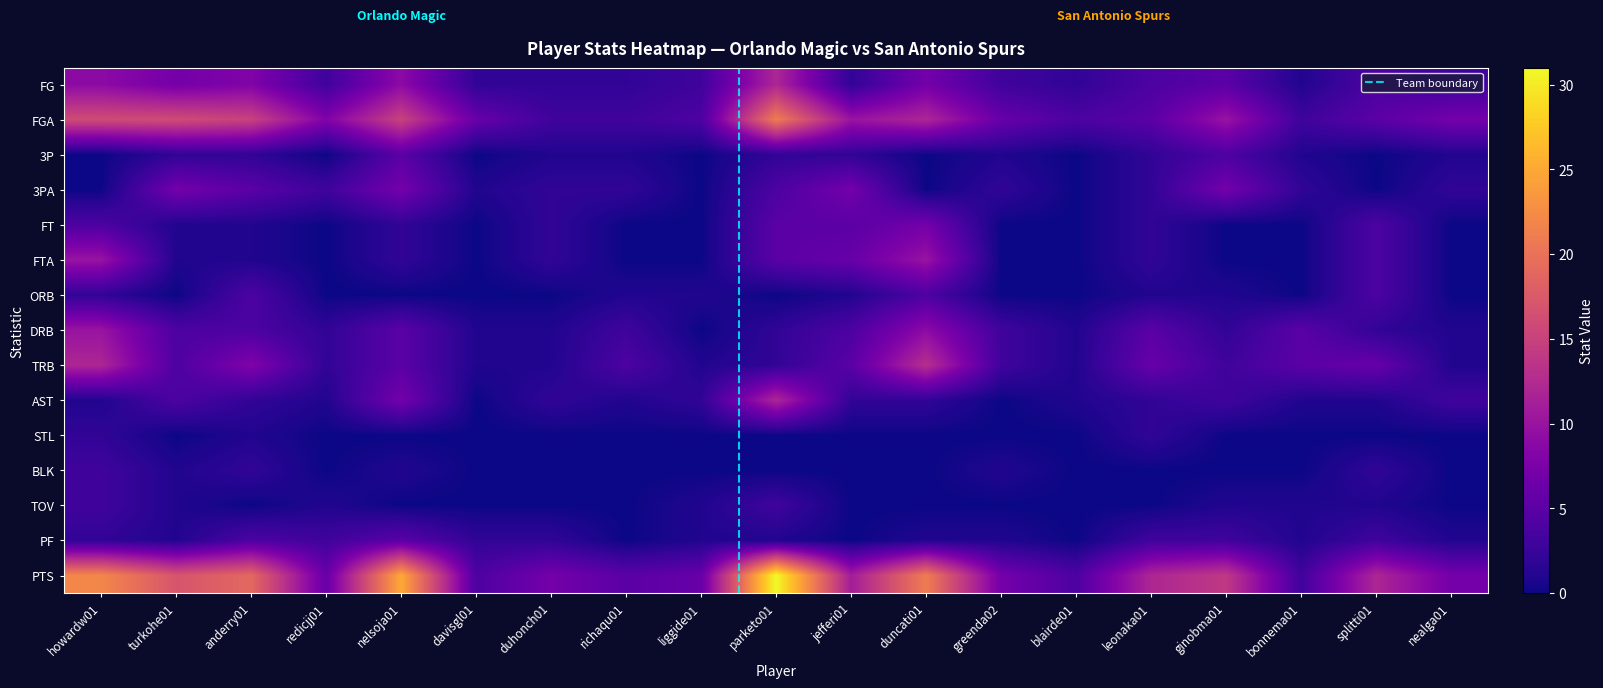

Reading right to left, list all the values displayed in this chart.

howardw01: 22	2	3	3	2	1	12	10	2	10	4	0	0	16	9
turkohe01: 17	1	1	1	0	4	4	4	0	1	1	7	2	16	7
anderry01: 19	4	0	2	1	2	8	4	4	1	1	5	2	15	8
redicjj01: 6	3	1	0	0	1	2	2	0	0	0	3	0	8	3
nelsoja01: 25	5	0	1	0	7	5	5	0	2	2	7	5	15	9
davisgl01: 4	2	0	0	0	0	1	1	0	0	0	1	0	6	2
duhonch01: 7	2	0	0	0	2	1	1	0	2	2	2	1	3	2
richaqu01: 5	0	0	0	0	1	4	3	1	0	0	2	1	3	2
liggide01: 6	1	1	0	0	2	1	0	1	0	0	0	0	4	3
parketo01: 31	1	3	0	0	12	2	2	0	5	5	4	2	21	12
jefferi01: 11	0	0	0	0	2	5	4	1	6	5	7	2	10	2
duncati01: 21	1	0	0	0	2	13	9	4	10	7	0	0	12	7
greenda02: 7	1	0	1	0	0	3	3	0	0	0	2	1	6	3
blairde01: 4	0	0	0	0	1	1	1	0	0	0	0	0	4	2
leonaka01: 12	3	0	0	2	2	6	5	1	2	2	2	2	5	4
ginobma01: 14	3	1	0	0	3	3	2	1	0	0	7	4	10	5
bonnema01: 3	1	1	0	0	1	5	5	0	0	0	2	1	3	1
splitti01: 12	3	1	2	0	1	6	2	4	4	4	0	0	5	4
nealga01: 7	1	0	0	0	3	1	1	0	0	0	2	1	7	3